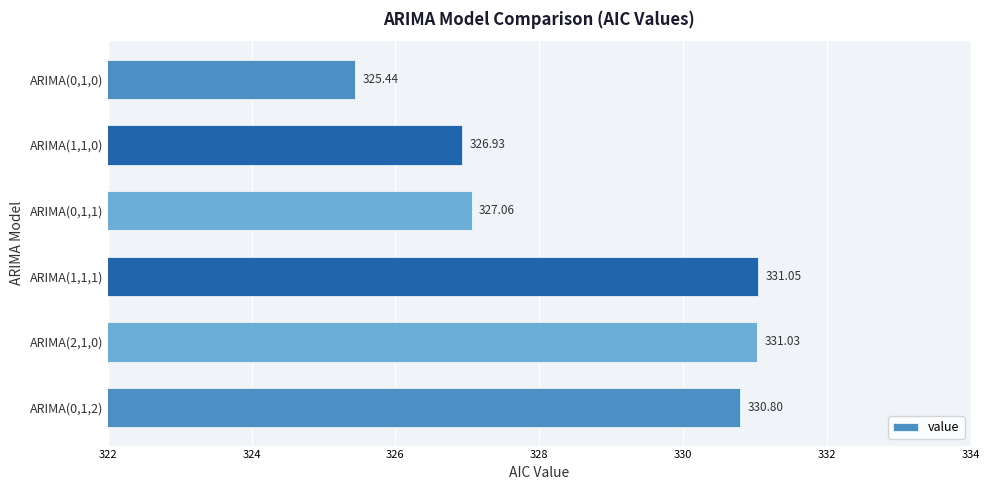

What is the change in value from ARIMA(1,1,0) to ARIMA(2,1,0)?

+4.1